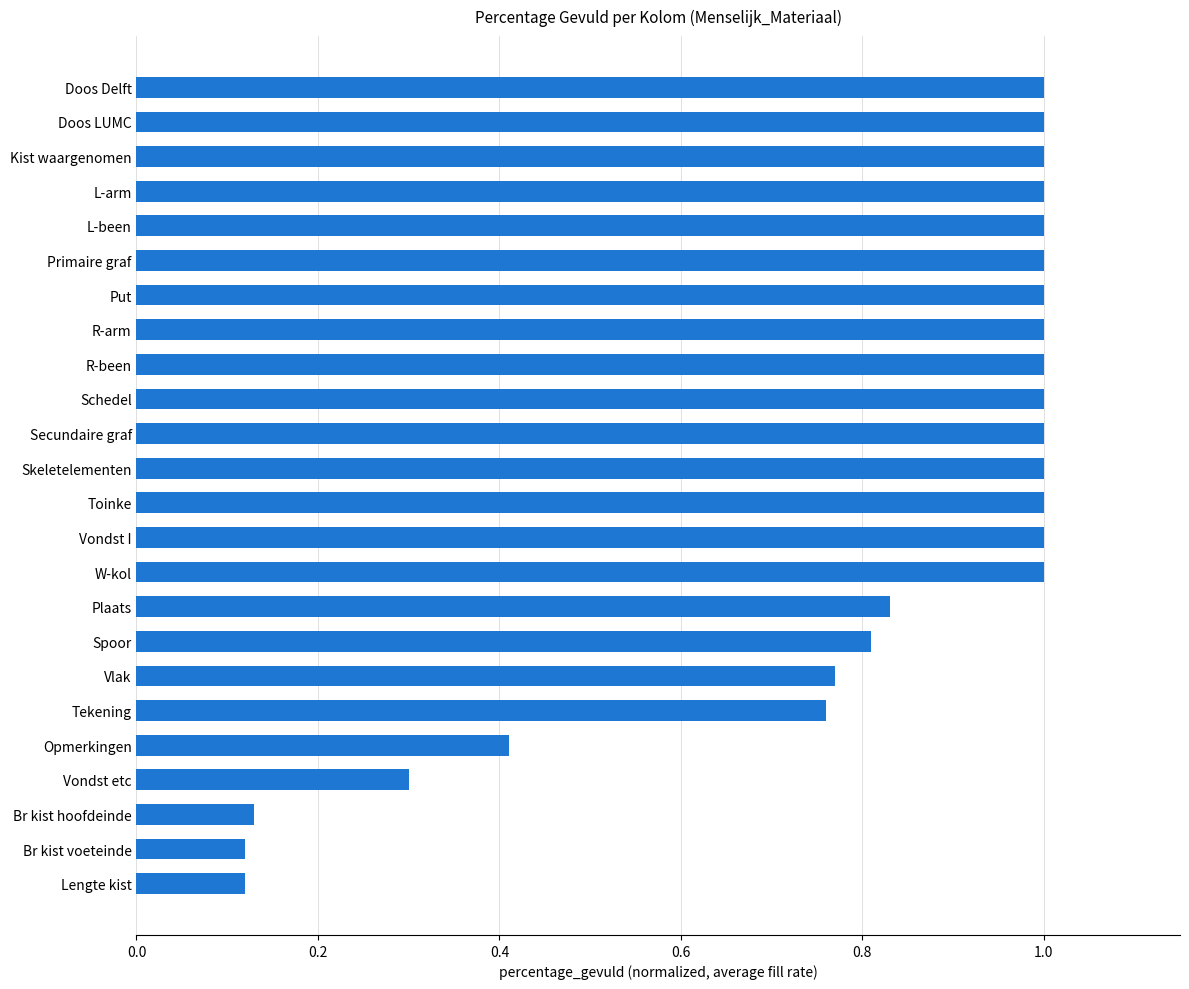

What is the difference between the maximum and minimum values?

0.9